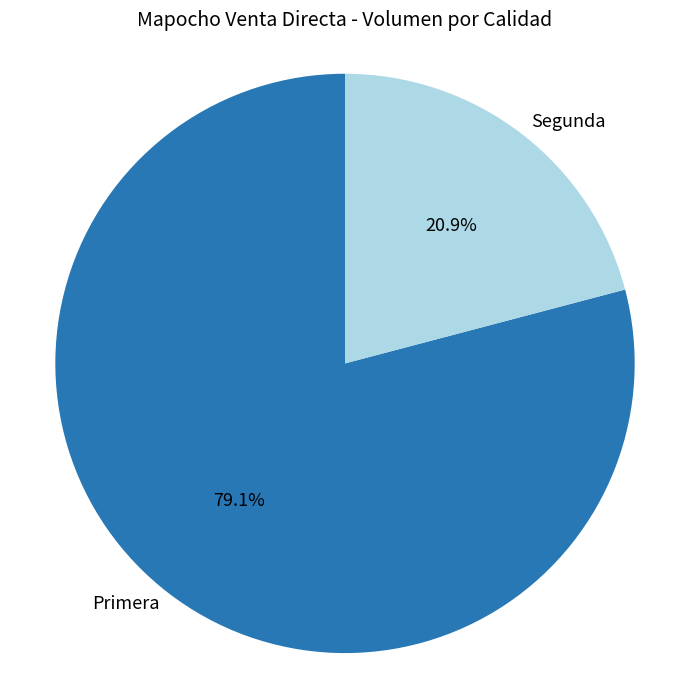

To the nearest percent, what portion does Segunda represent?

21%